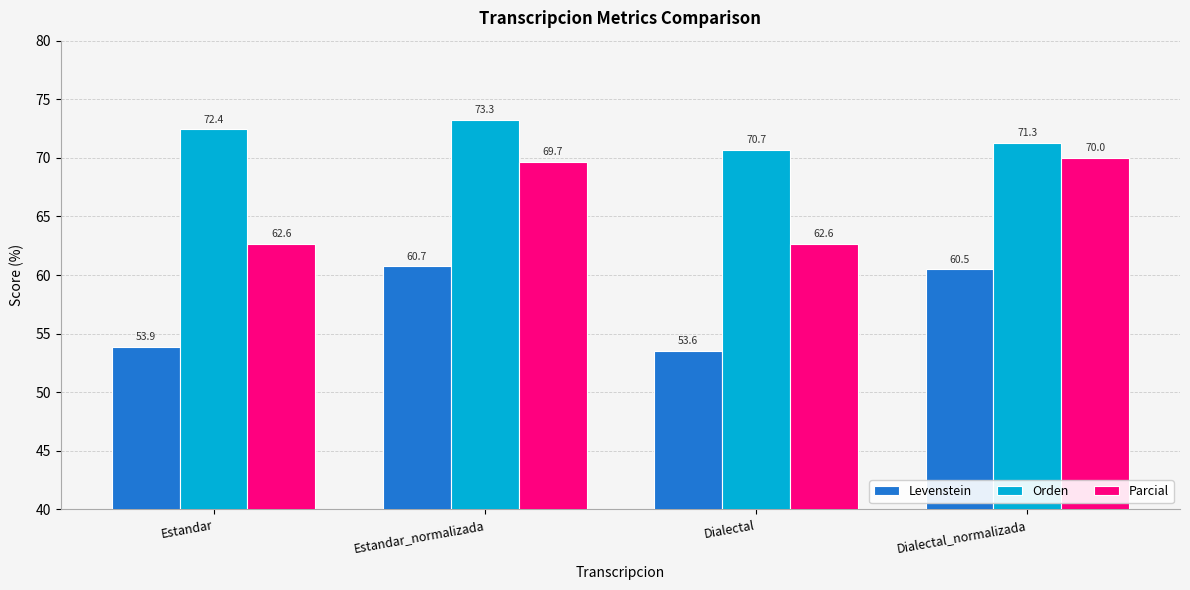

What is the label of the 3rd bar from the right?

Estandar_normalizada